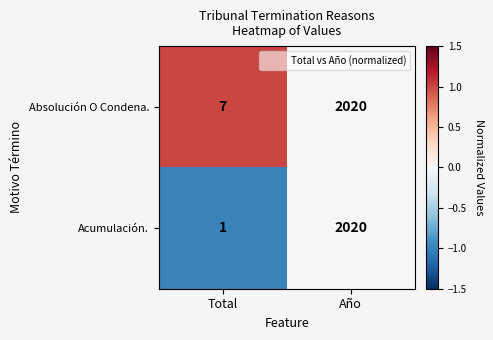

True or false: Acumulación. has a value of 2 at Total.

False